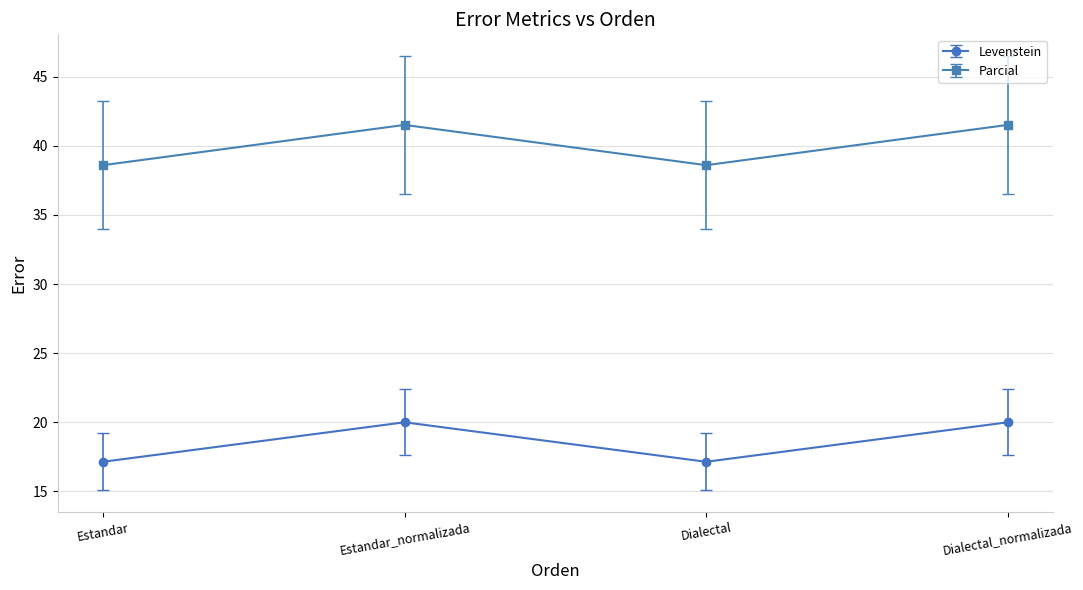

Is the value of Levenstein at Dialectal_normalizada greater than the value of Parcial at Dialectal?

No